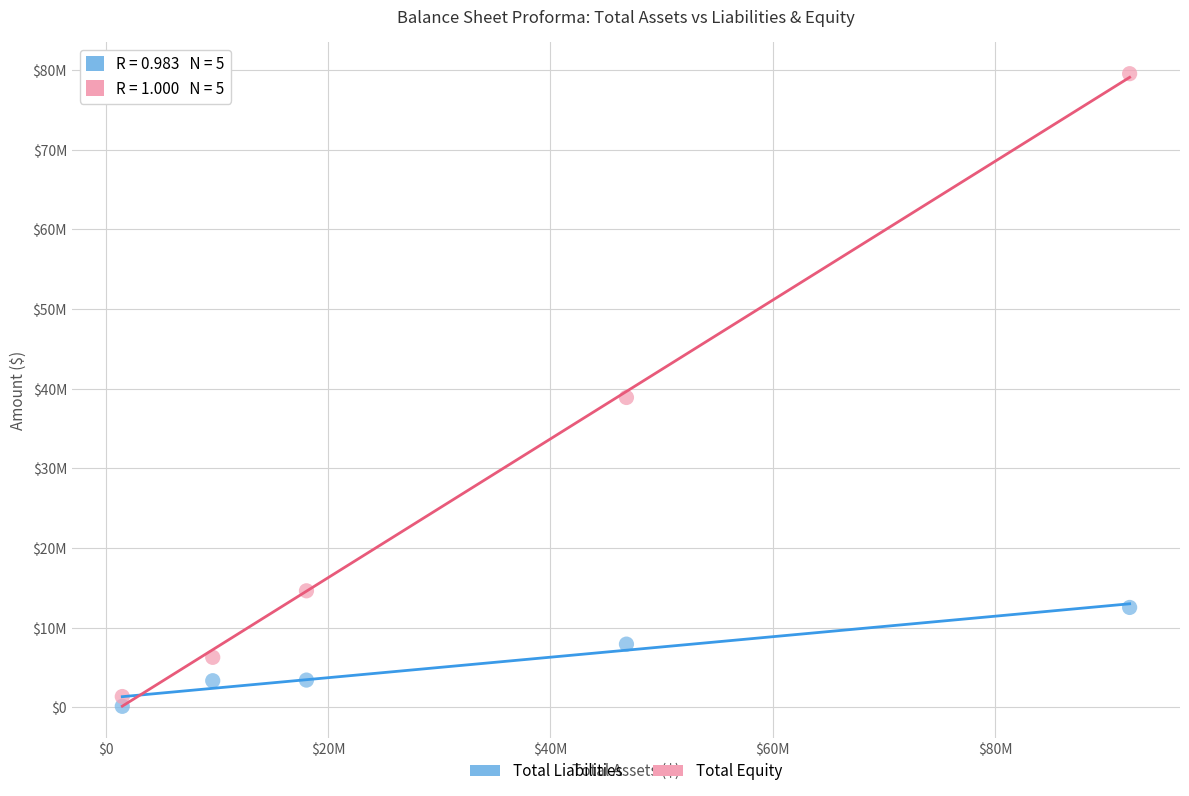

Which series reaches the minimum Y coordinate?

Total Liabilities